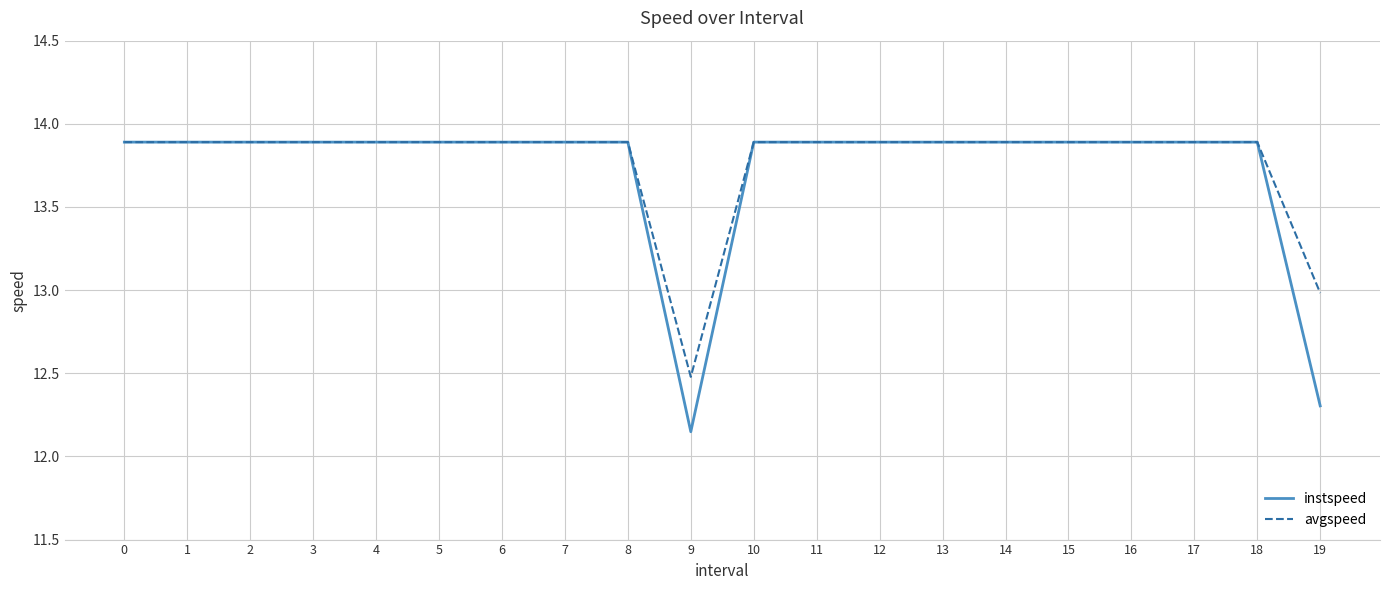

Read the instspeed value at 0.

13.9